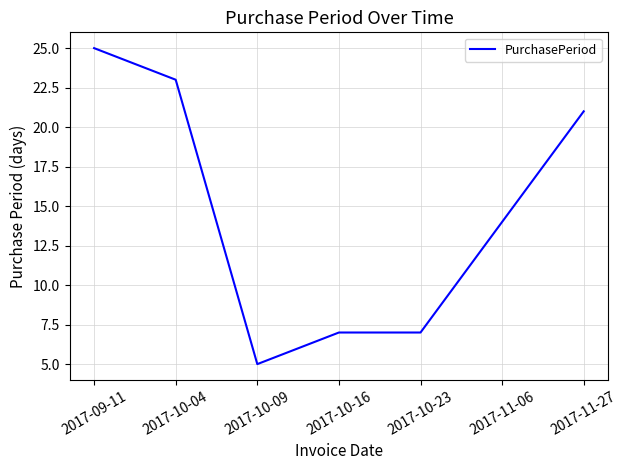

What is the minimum value shown in the chart?

5